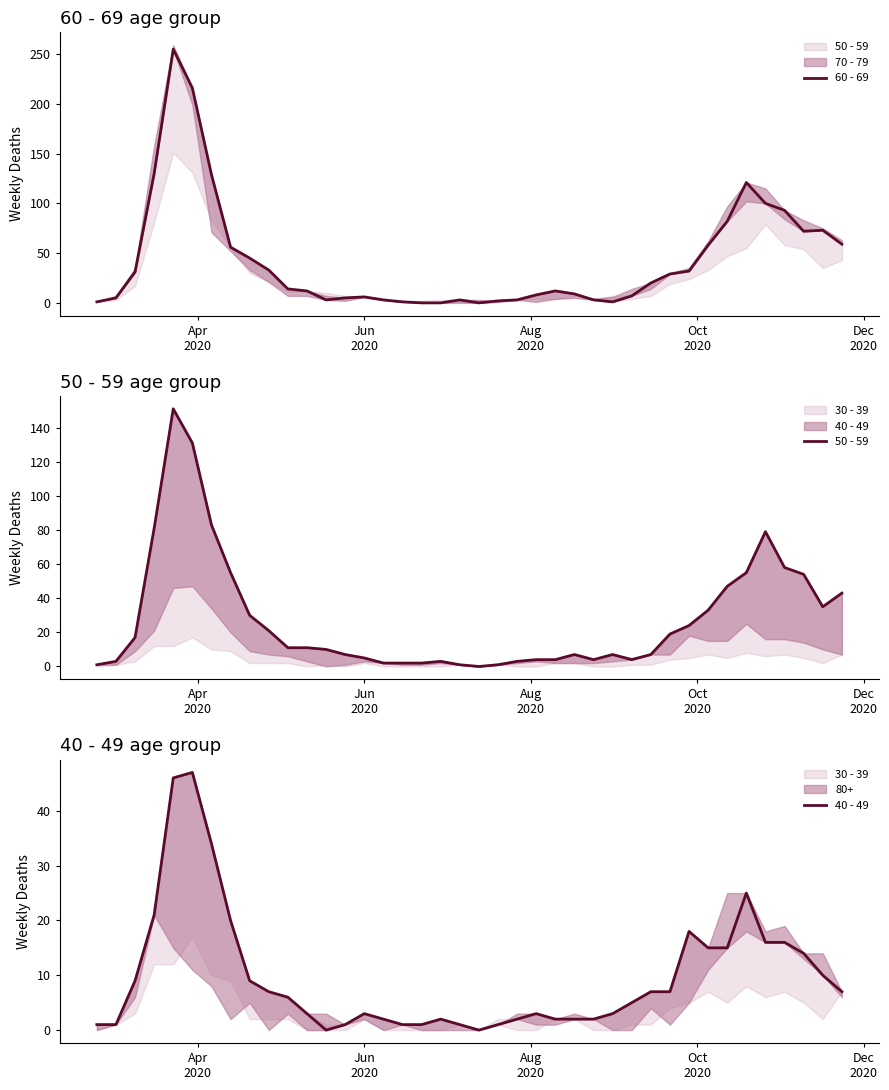

List the series in order of their peak value, lowest first.

40 - 49, 50 - 59, 60 - 69